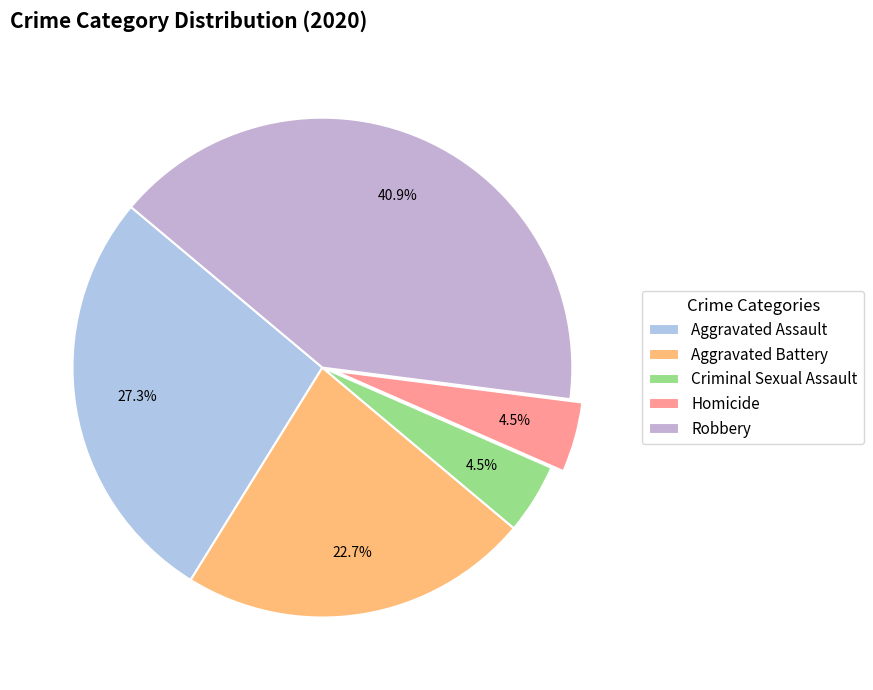

To the nearest percent, what portion does Aggravated Assault represent?

27%